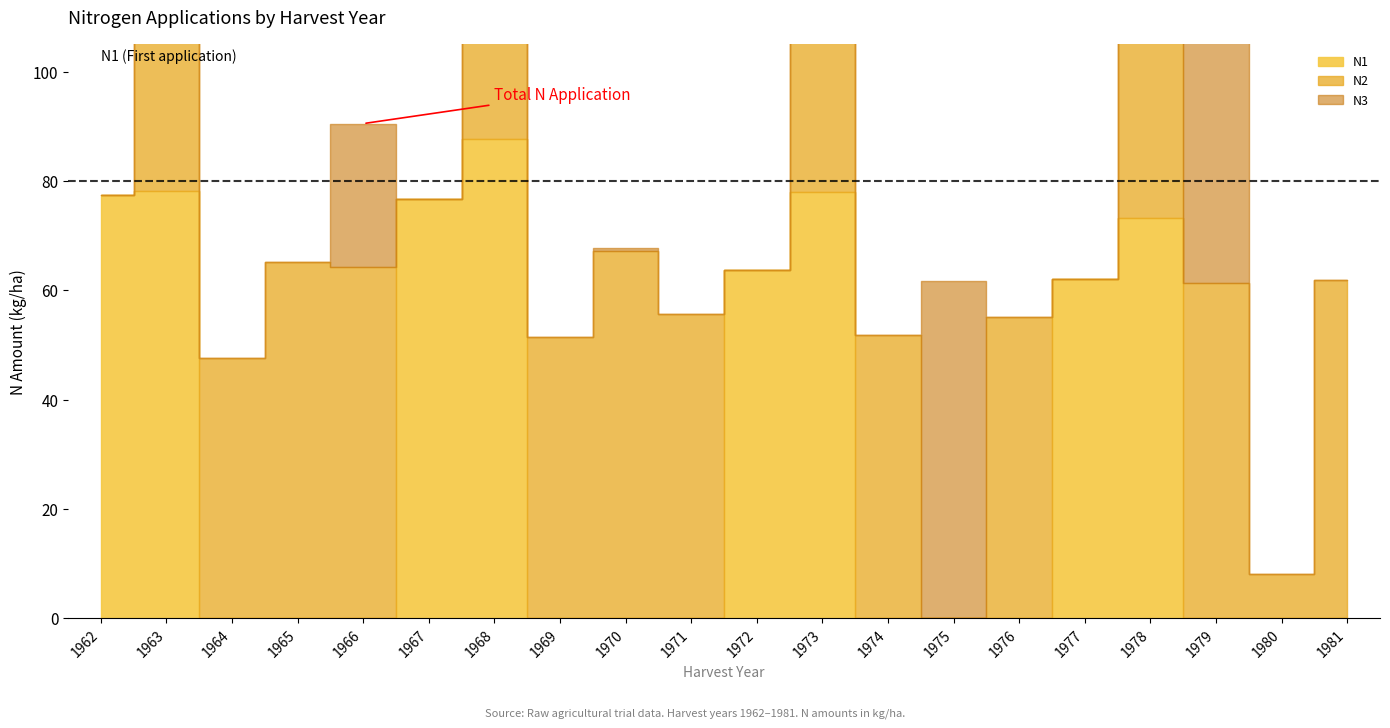

Between 1970 and 1971, which series saw the biggest shift?

N2